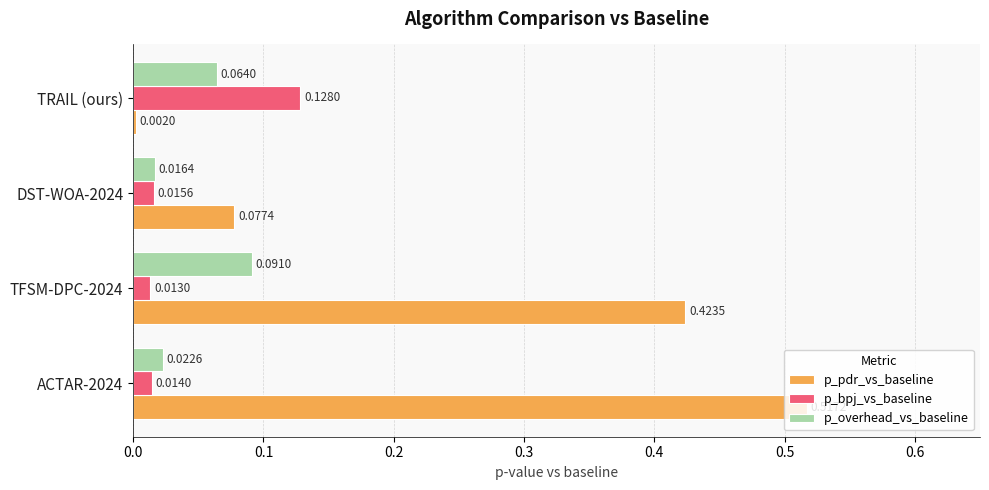

Which label corresponds to the smallest value in the chart?

TRAIL (ours)